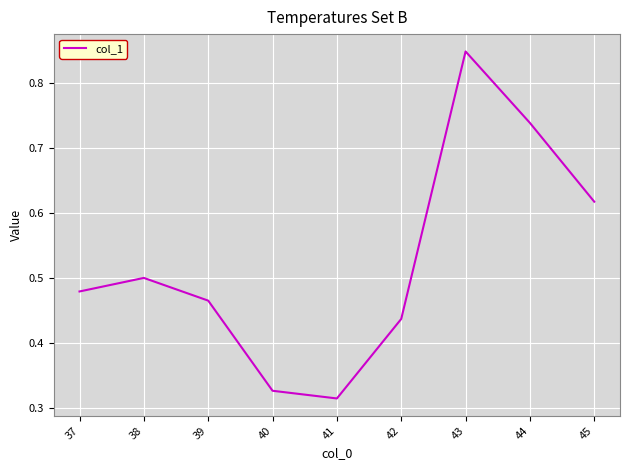

What is the change in value from 44 to 45?

-0.1